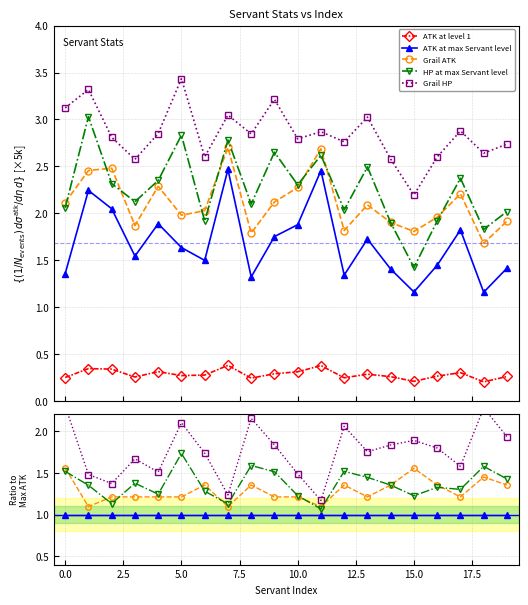

Is the value of ATK at level 1 at 7.5 greater than the value of Grail HP at 15.0?

No